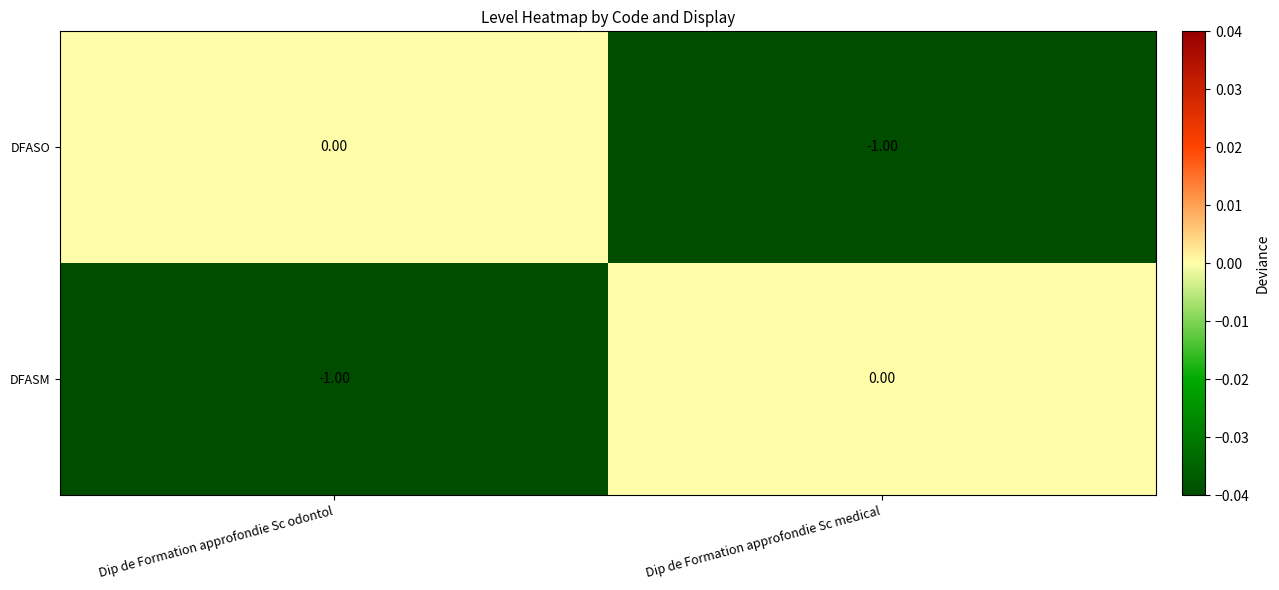

List the labels in order of DFASM value, largest first.

Dip de Formation approfondie Sc medical, Dip de Formation approfondie Sc odontol